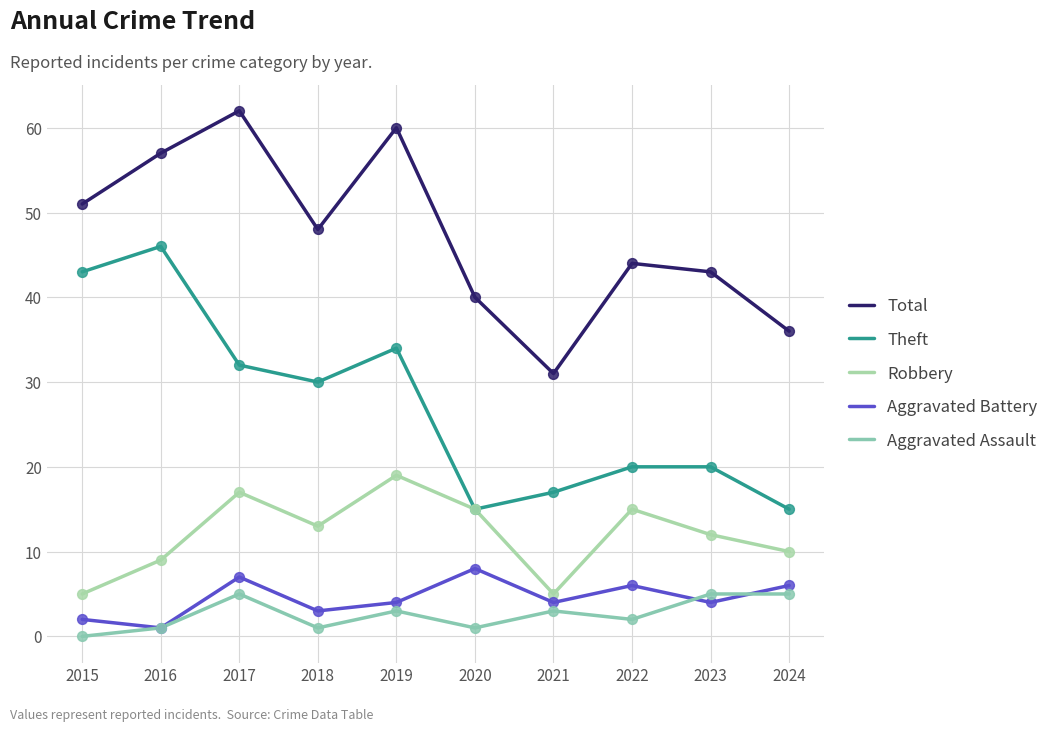

At how many categories does at least one series exceed 1?

10